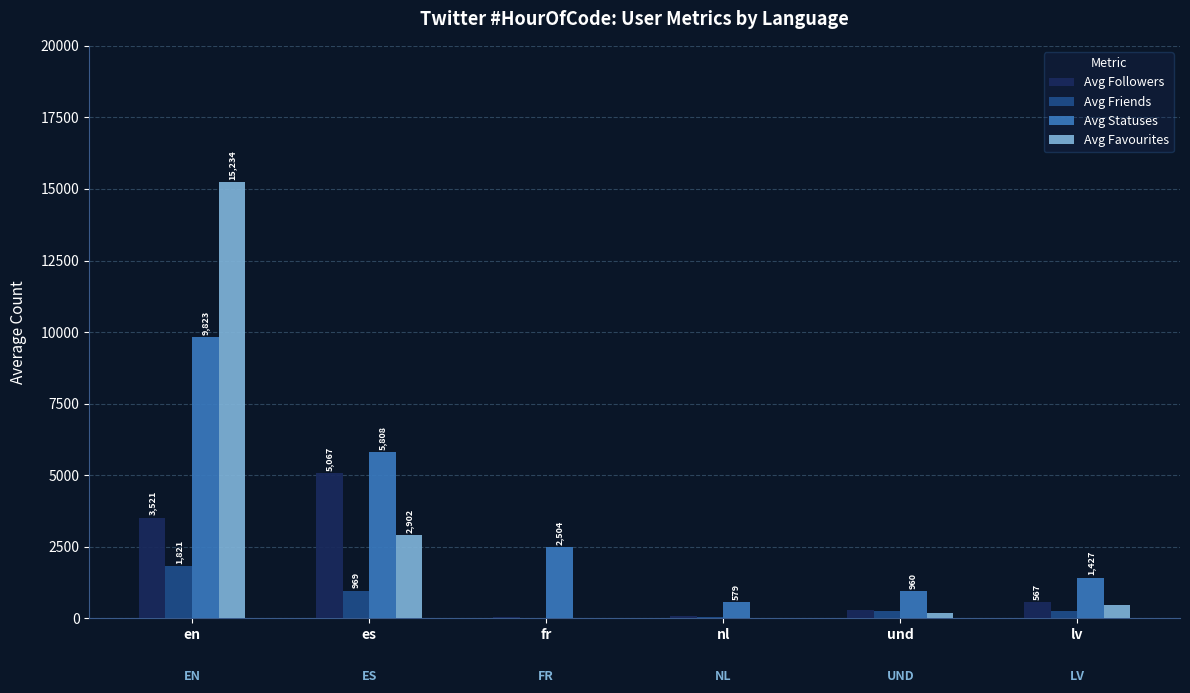

What is the average value of the Avg Favourites series?

3135